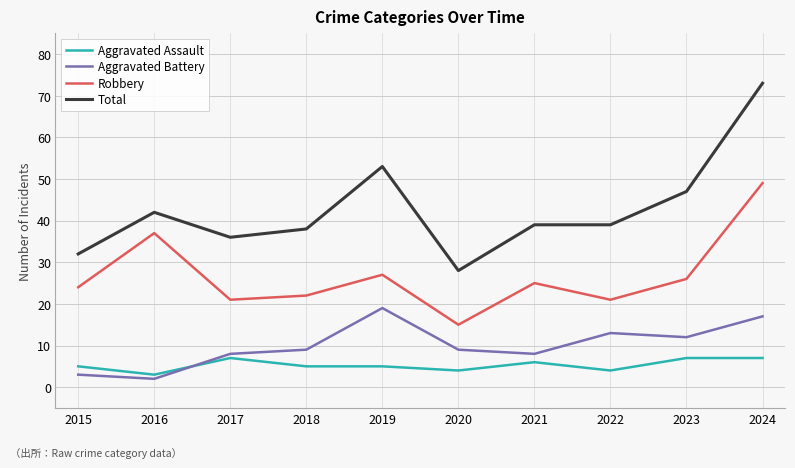

True or false: Robbery has more than 2 interior local peaks.

True